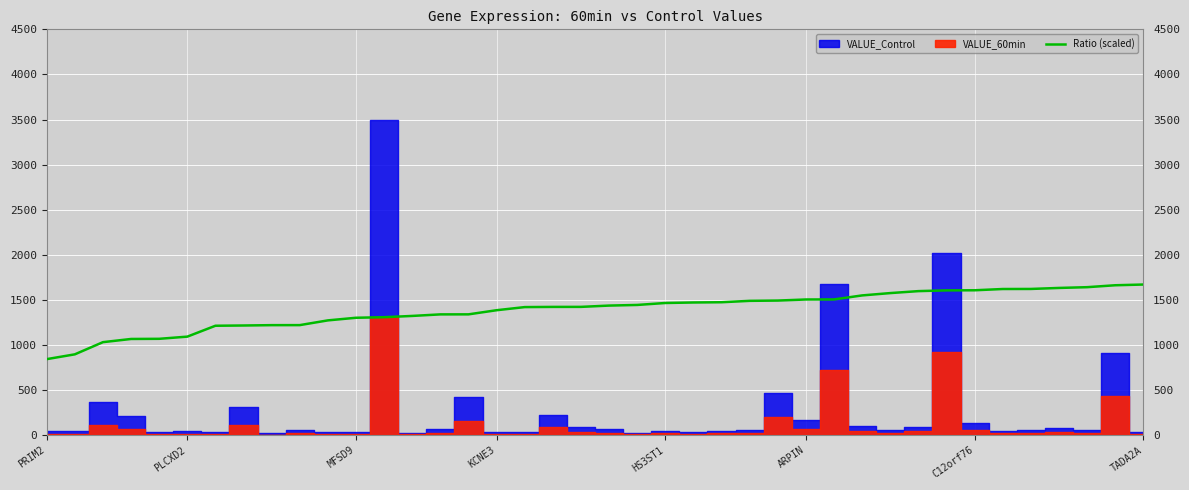

What is the difference between the values at 37 and 15?

301.3